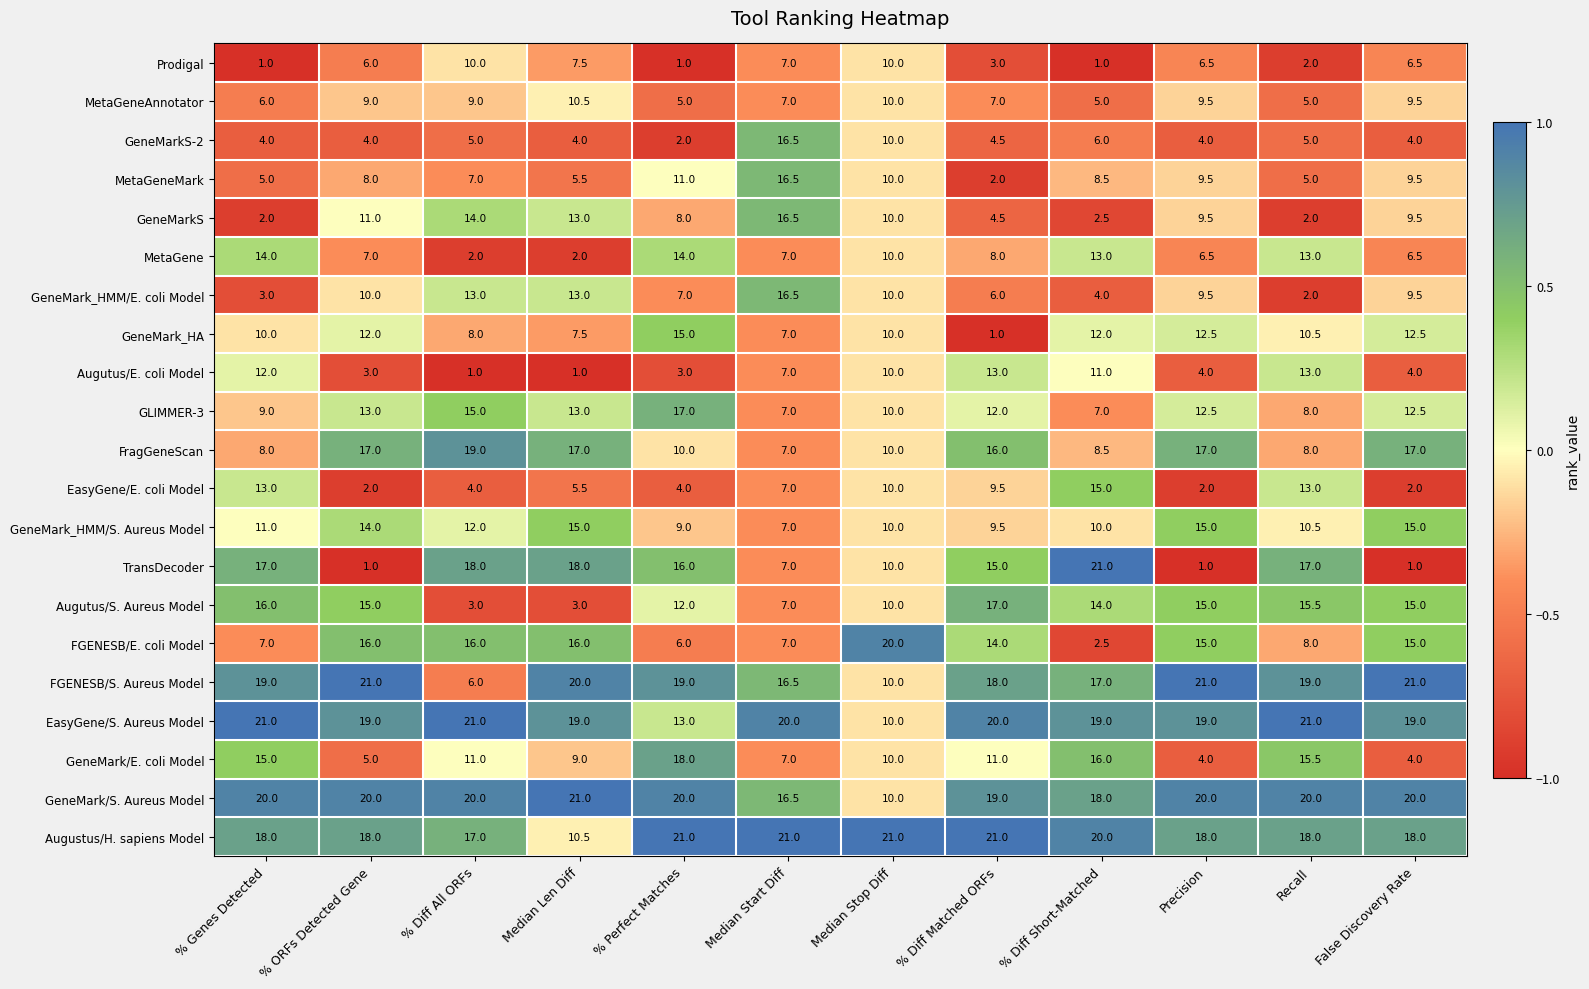

At which label is GeneMarkS-2 closest to 9?

Median Stop Diff